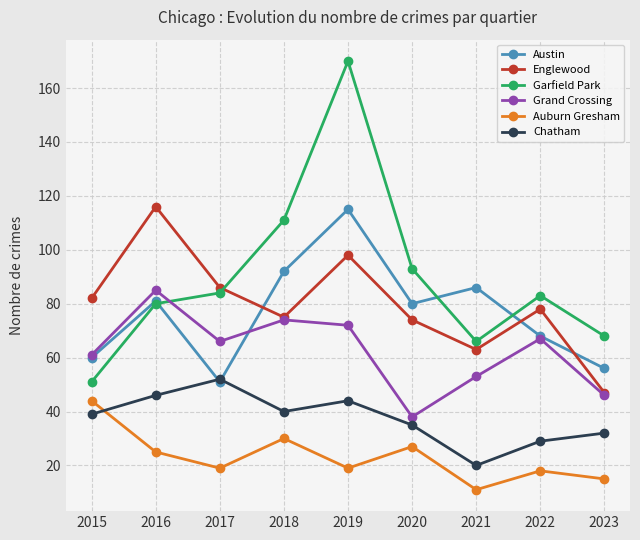

Which series has the widest spread of values?

Garfield Park